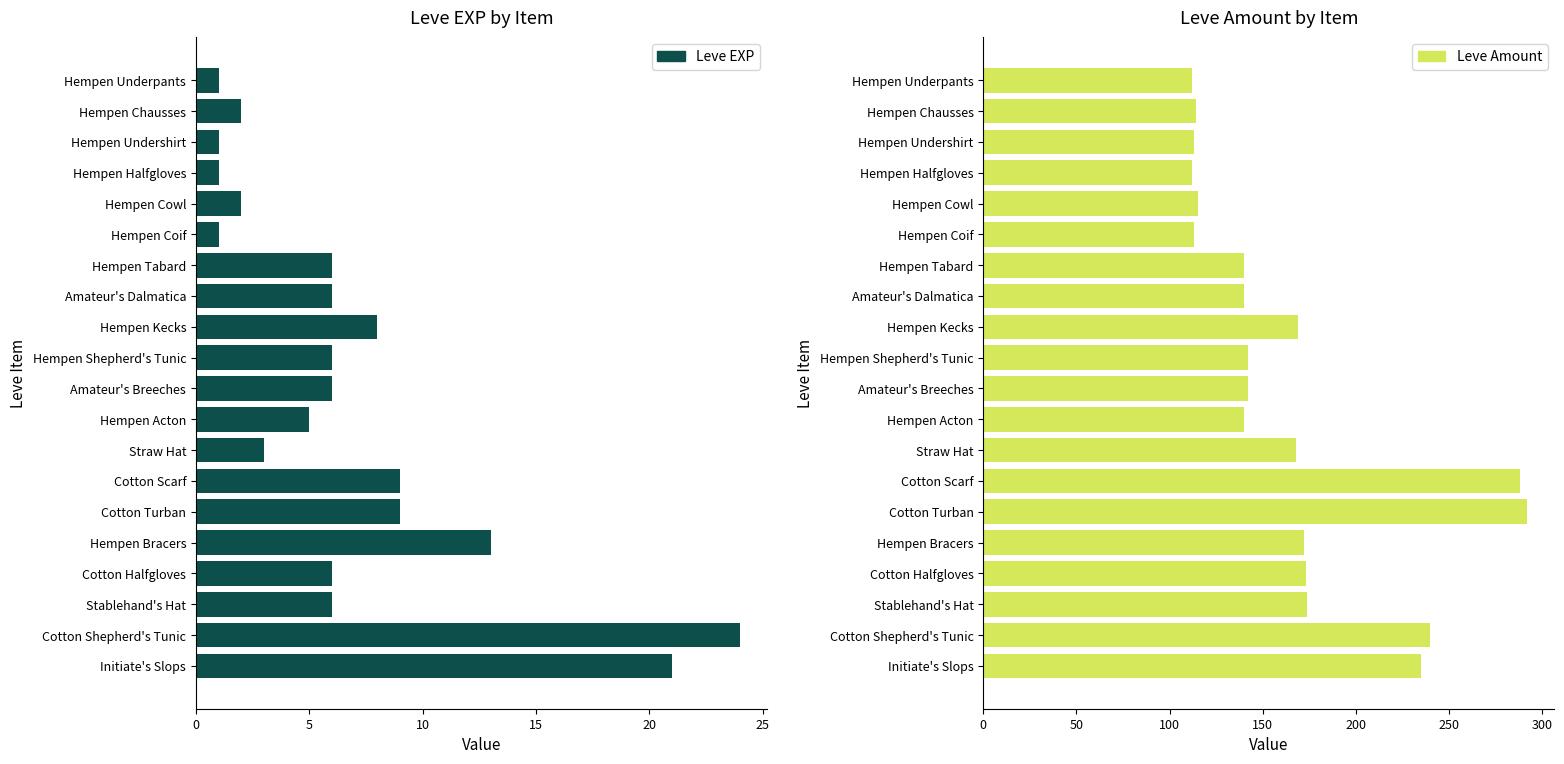

True or false: Leve EXP has a value of 1 at Hempen Halfgloves.

True